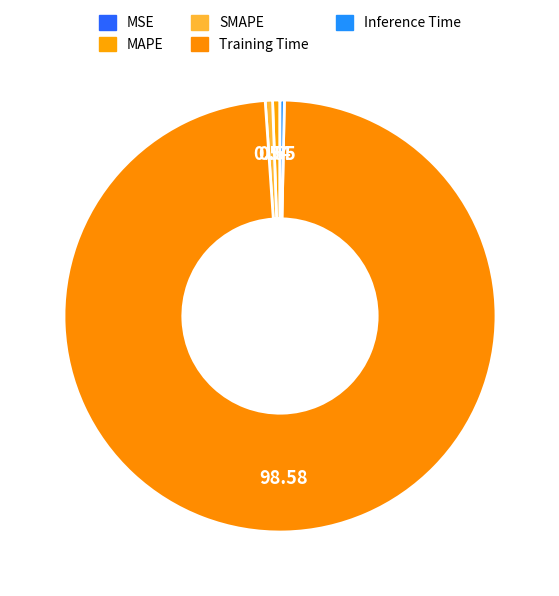

Does Training Time account for over 50% of the chart?

Yes